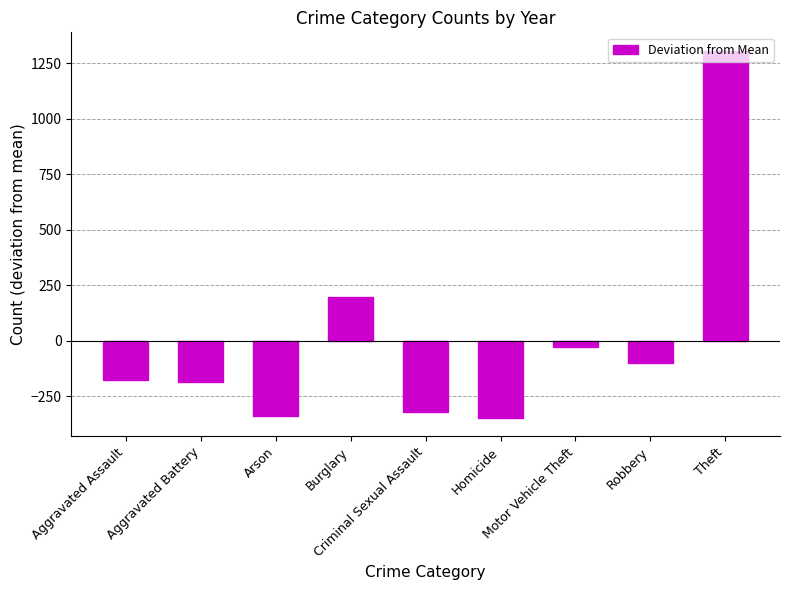

What is the label of the 7th bar from the right?

Arson